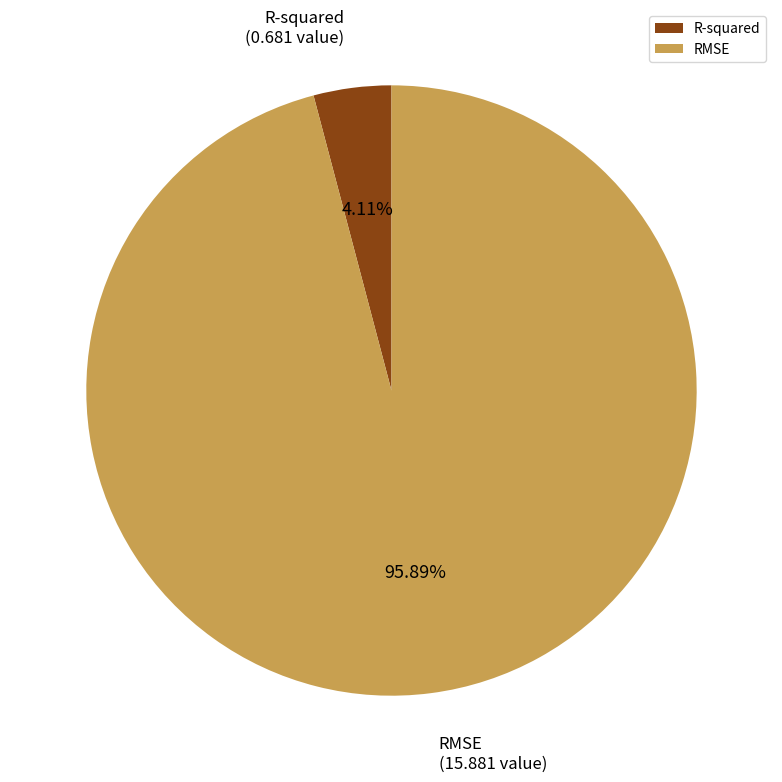

Is it true that R-squared is 4% of the pie?

True